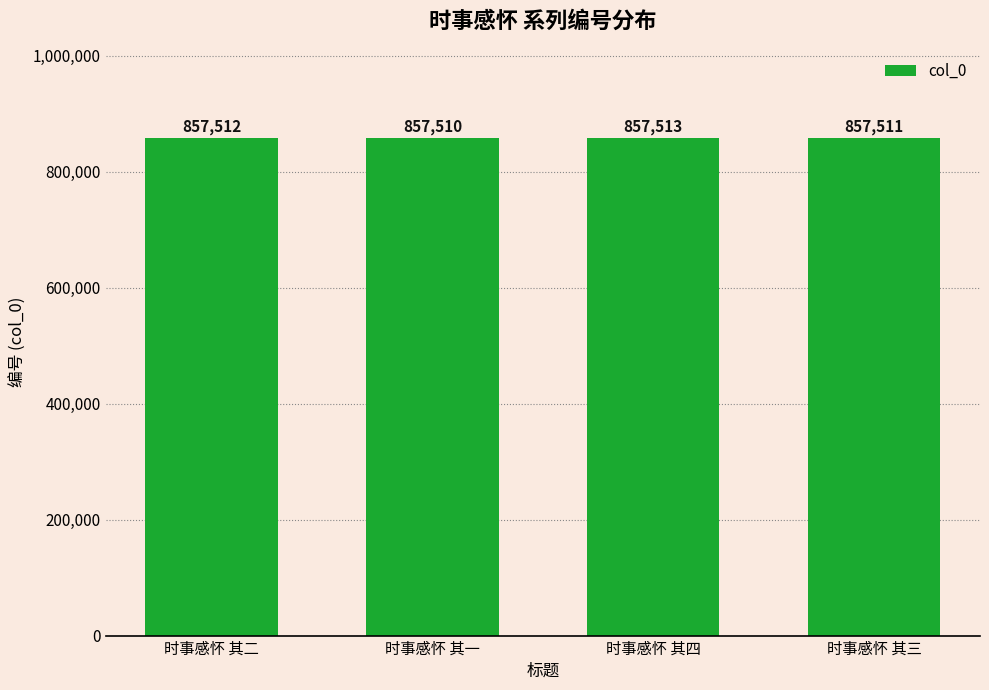

Reading right to left, extract all data points from this chart.

时事感怀 其三=857511	时事感怀 其四=857513	时事感怀 其一=857510	时事感怀 其二=857512